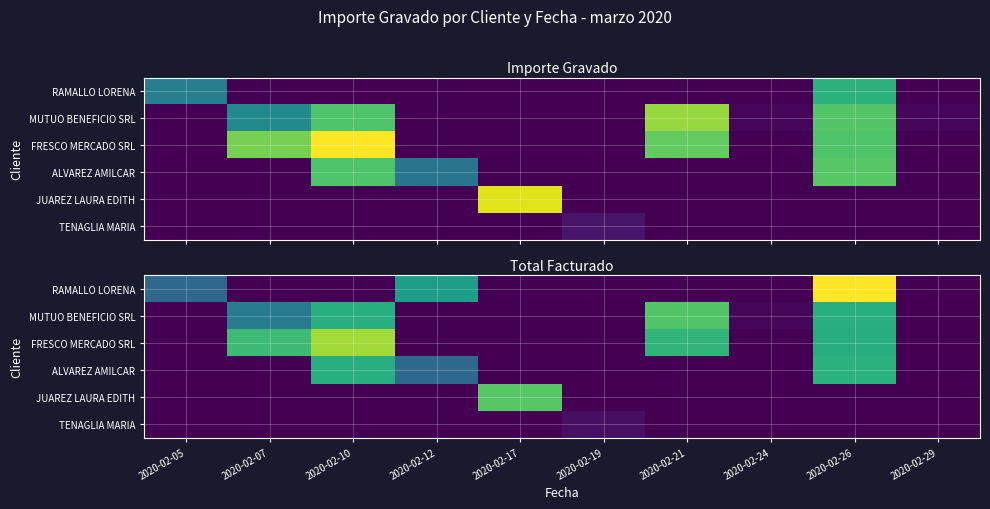

Between 2020-02-17 and 2020-02-21, which is larger?

2020-02-17